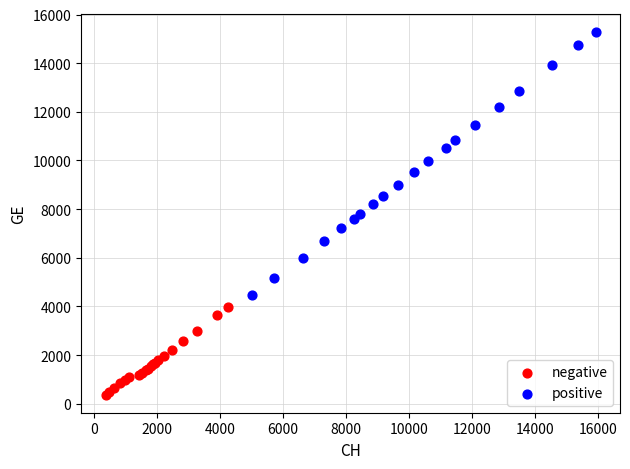

Which series has the largest Y range (max minus min)?

positive